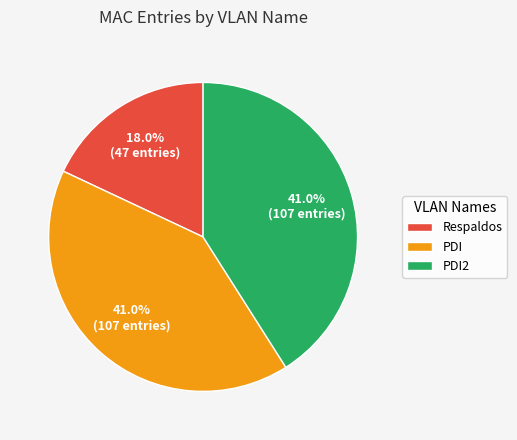

Is there a majority slice in this chart?

No